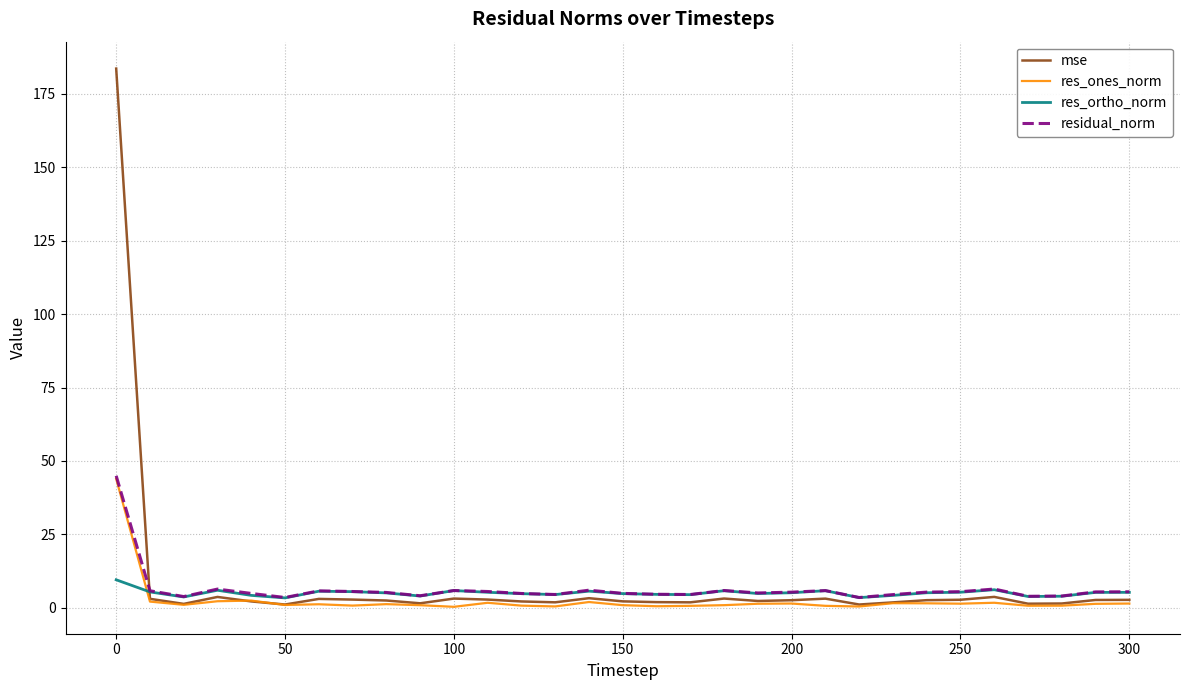

How many times do mse and res_ortho_norm cross each other?

1